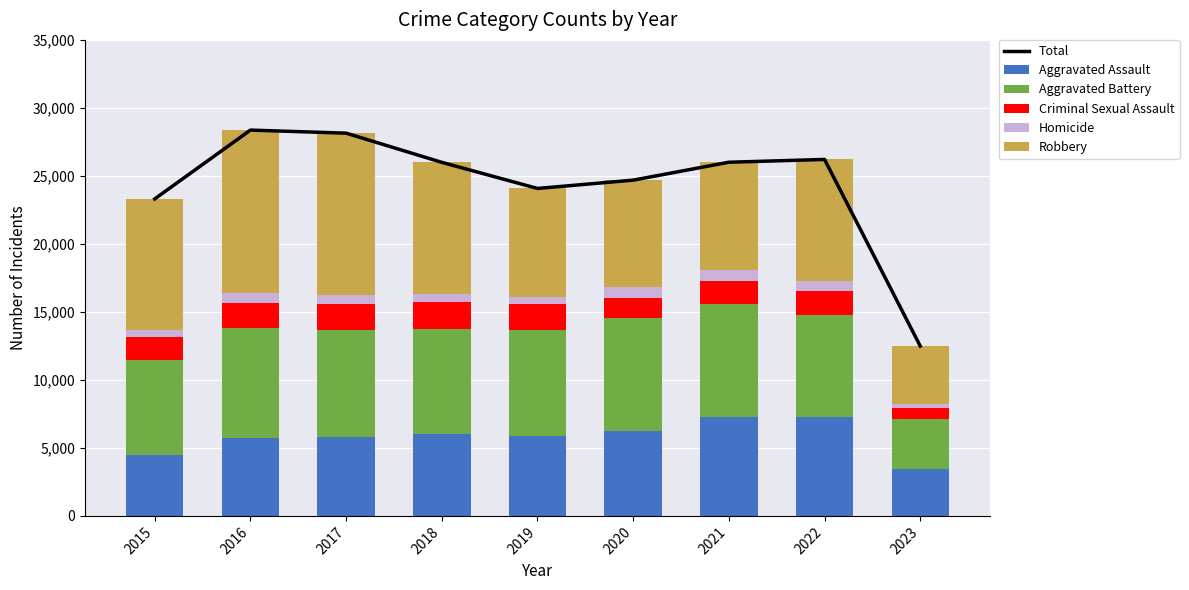

What is the approximate value of Criminal Sexual Assault at 2015, to the nearest 100?

1700